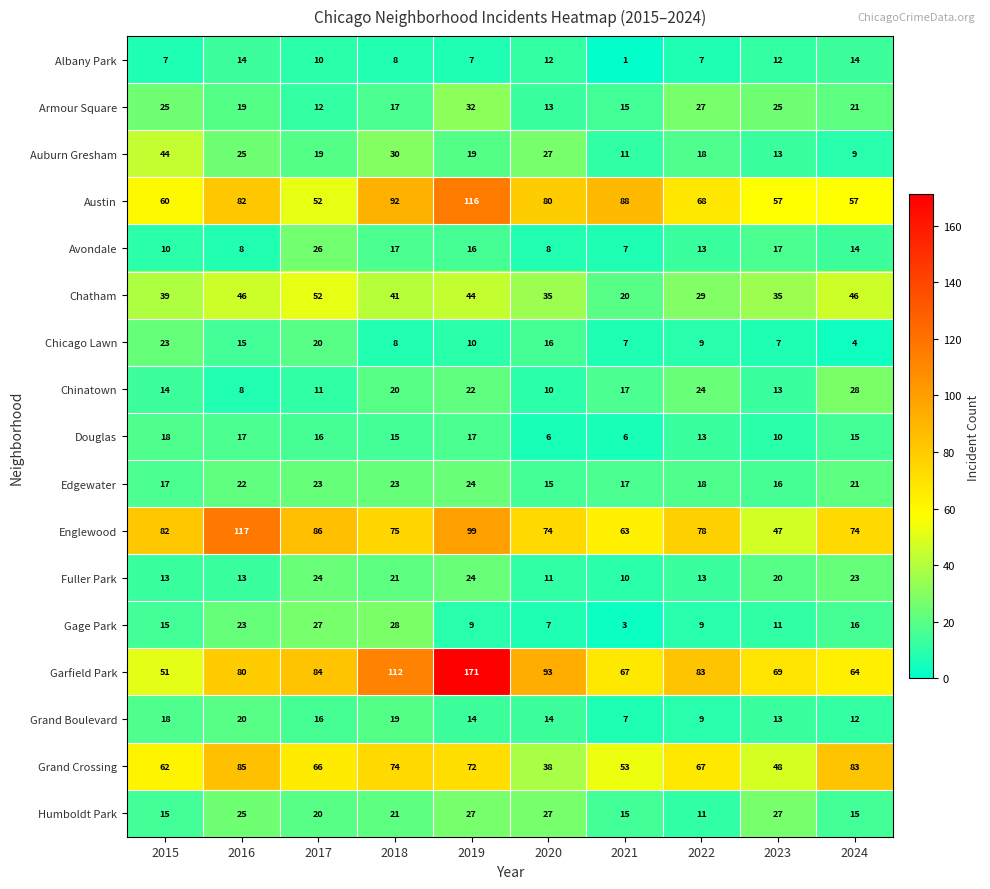

What is the total value across all series at 2018?

621